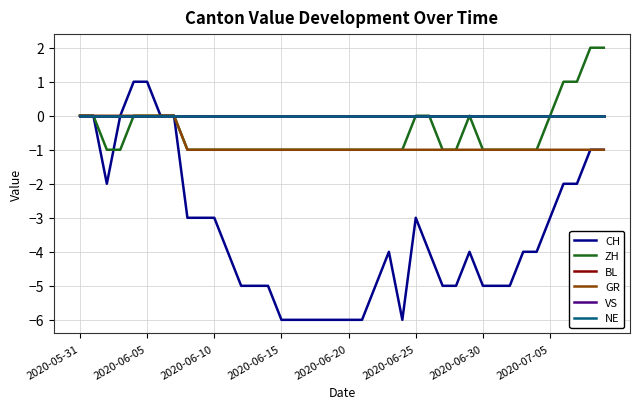

Does the chart display data point markers on the line(s)?

No